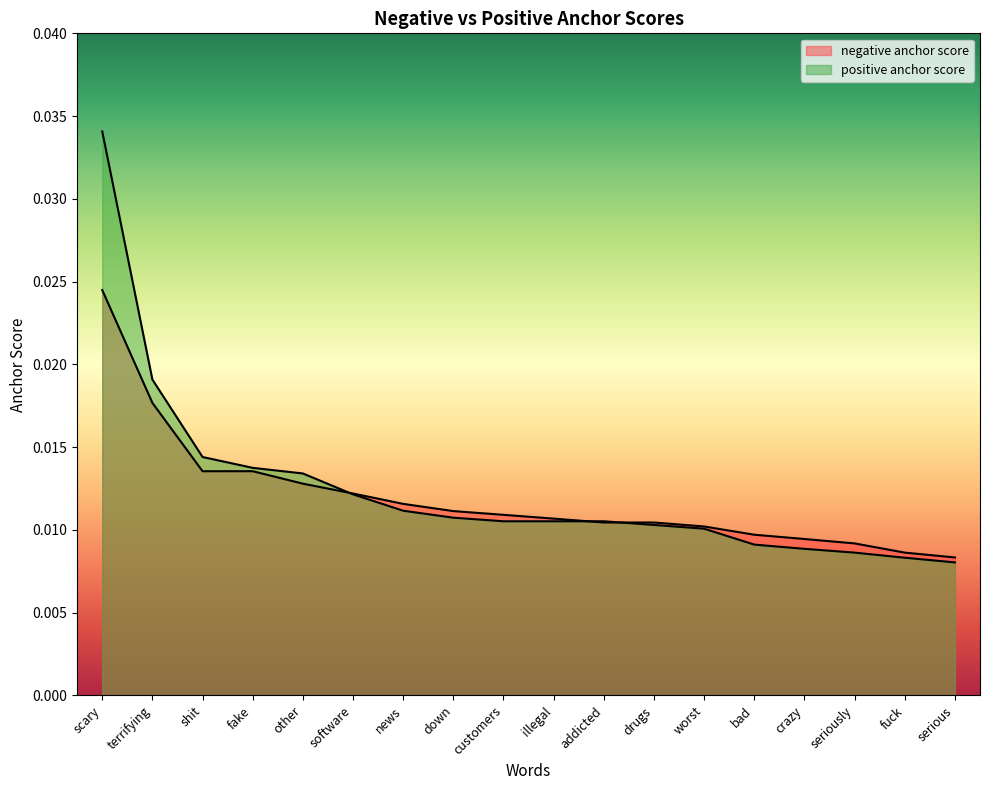

List the series in order of their peak value, highest first.

positive anchor score, negative anchor score